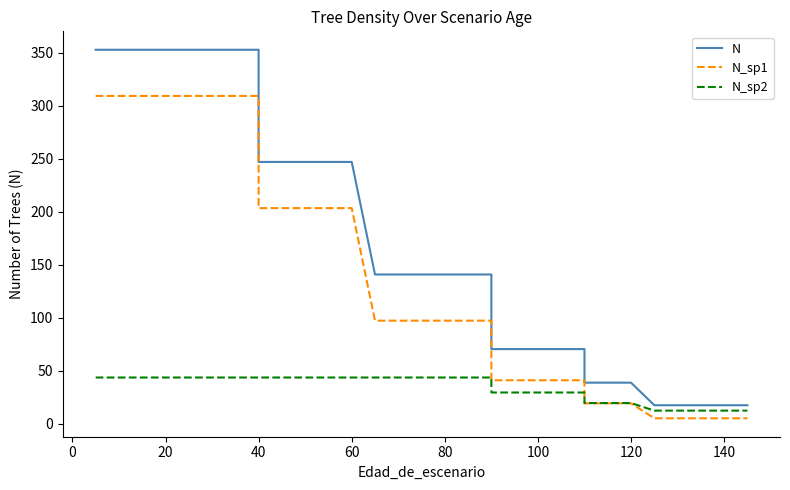

Reading left to right, transcribe all the data shown in this chart.

N: 352.8	352.8	352.8	352.8	352.8	352.8	352.8	352.8	352.8	247.0	247.0	247.0	247.0	247.0	140.8	140.8	140.8	140.8	140.8	140.8	140.8	70.4	70.4	70.4	70.4	70.4	38.7	38.7	38.7	17.4	17.4	17.4	17.4	17.4	17.4
N_sp1: 309.3	309.3	309.3	309.3	309.3	309.3	309.3	309.3	309.3	203.4	203.4	203.4	203.4	203.4	97.2	97.2	97.2	97.2	97.2	97.2	97.2	41.0	41.0	41.0	41.0	41.0	19.2	19.2	19.2	5.1	5.1	5.1	5.1	5.1	5.1
N_sp2: 43.6	43.6	43.6	43.6	43.6	43.6	43.6	43.6	43.6	43.6	43.6	43.6	43.6	43.6	43.6	43.6	43.6	43.6	43.6	43.6	43.6	29.4	29.4	29.4	29.4	29.4	19.5	19.5	19.5	12.3	12.3	12.3	12.3	12.3	12.3